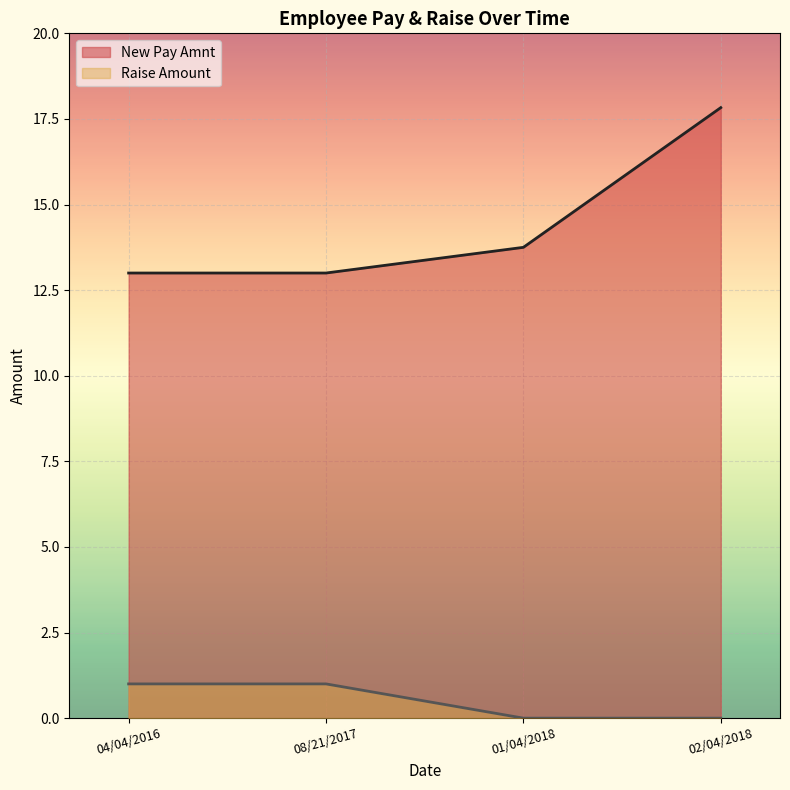

True or false: there are more than 1 points higher than both neighbors.

False